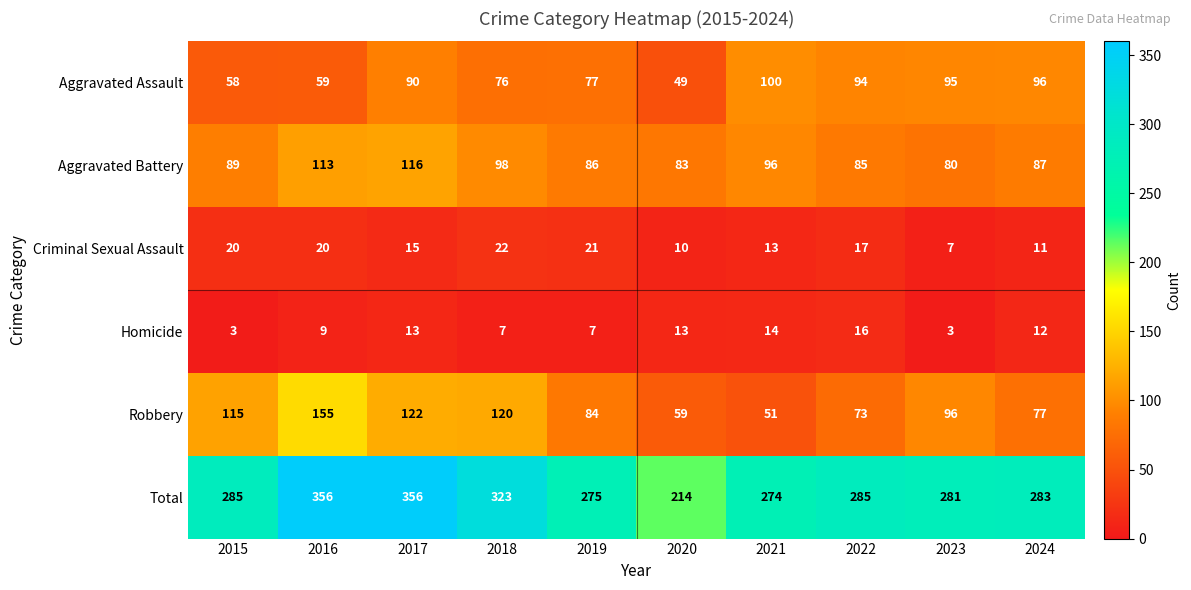

Where does the Homicide series first go above 12?

2017